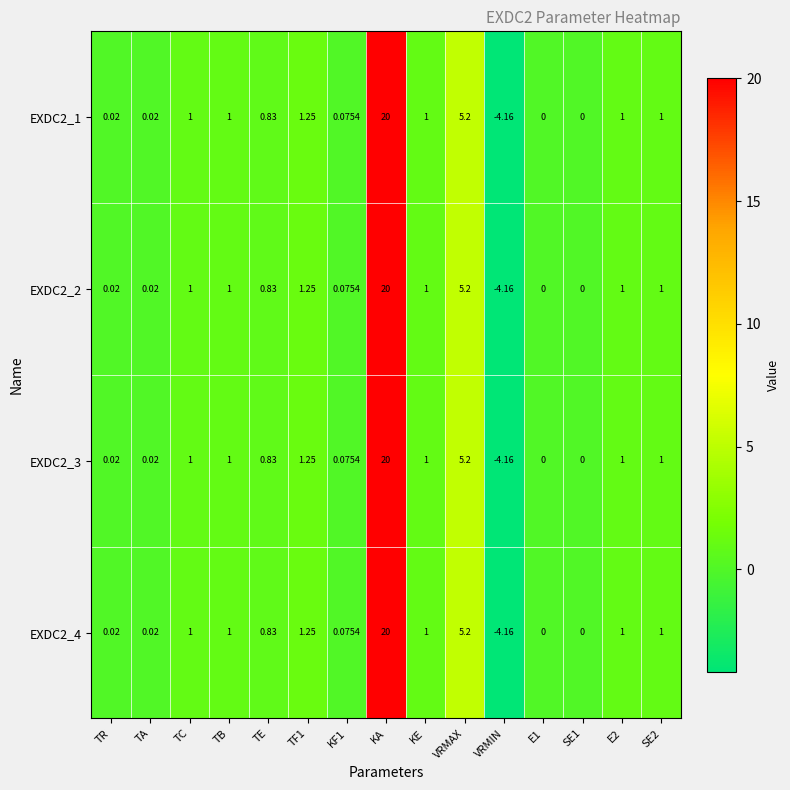

At which category is the sum across all series the highest?

KA